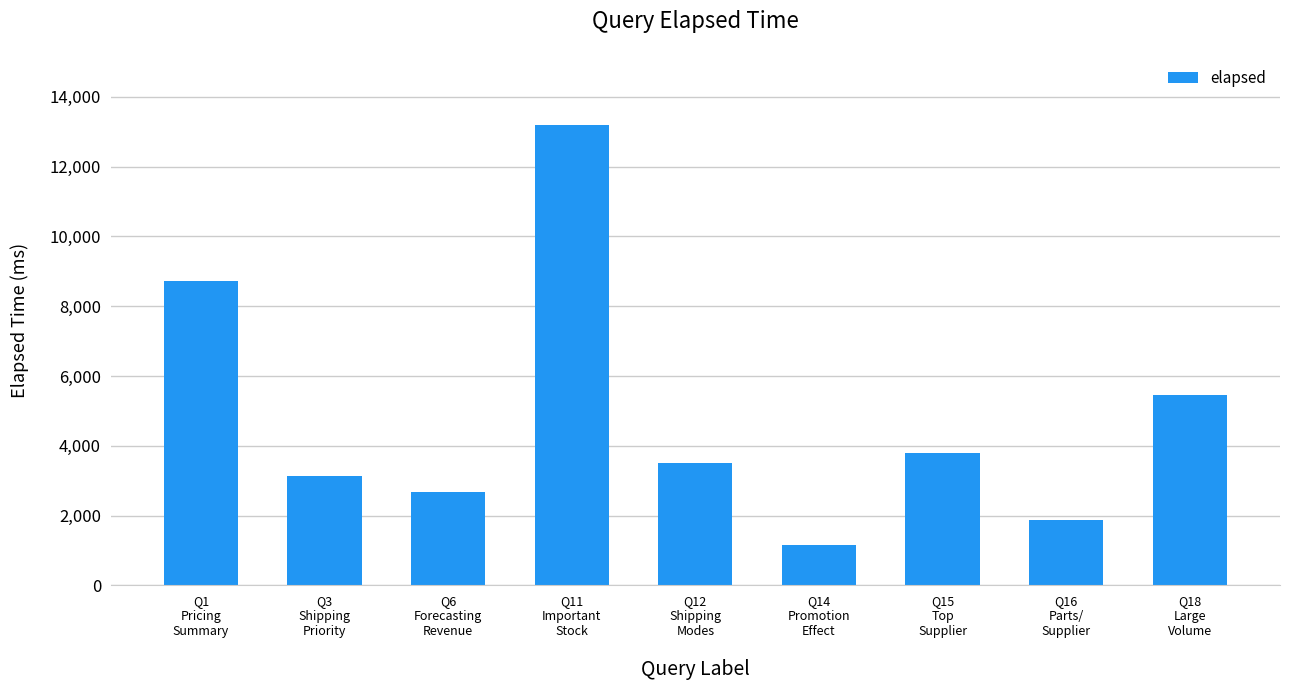

What is the difference between the second highest and minimum values?

7569